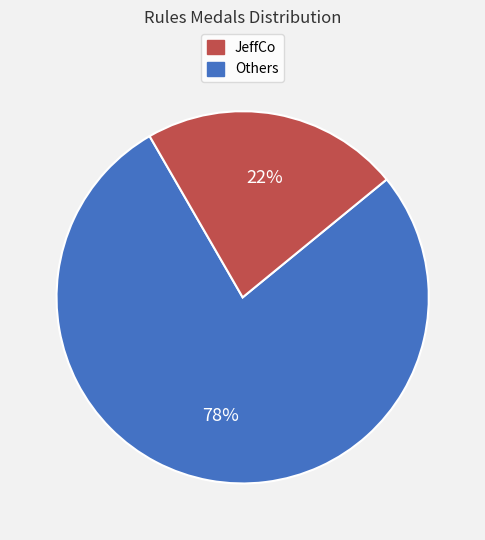

To the nearest percent, what is the average slice percentage?

50%